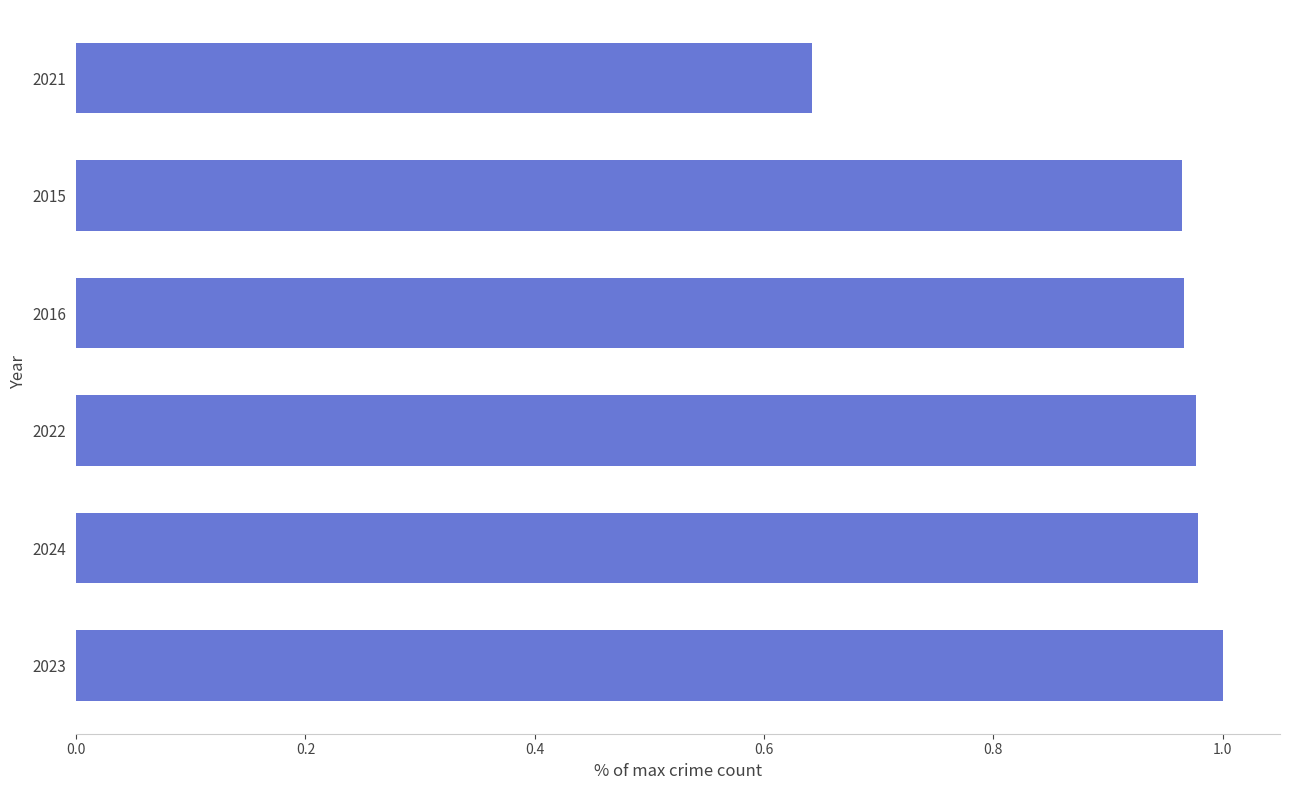

What is the sum of the values at 2016 and 2024?

1.9